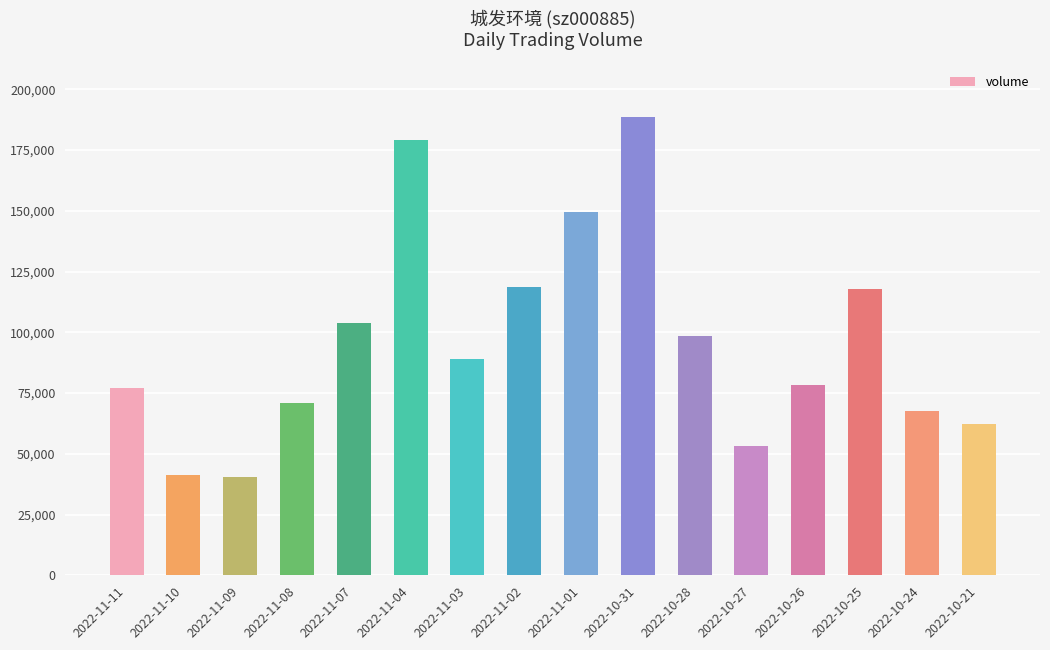

What is the label of the 12th bar from the right?

2022-11-07